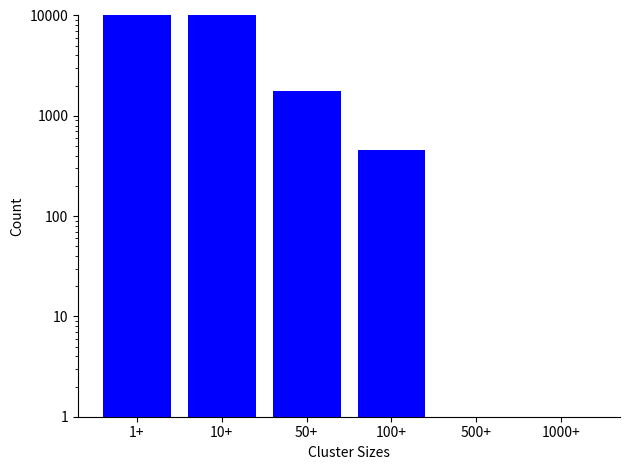

What is the label of the 2nd bar from the right?

500+